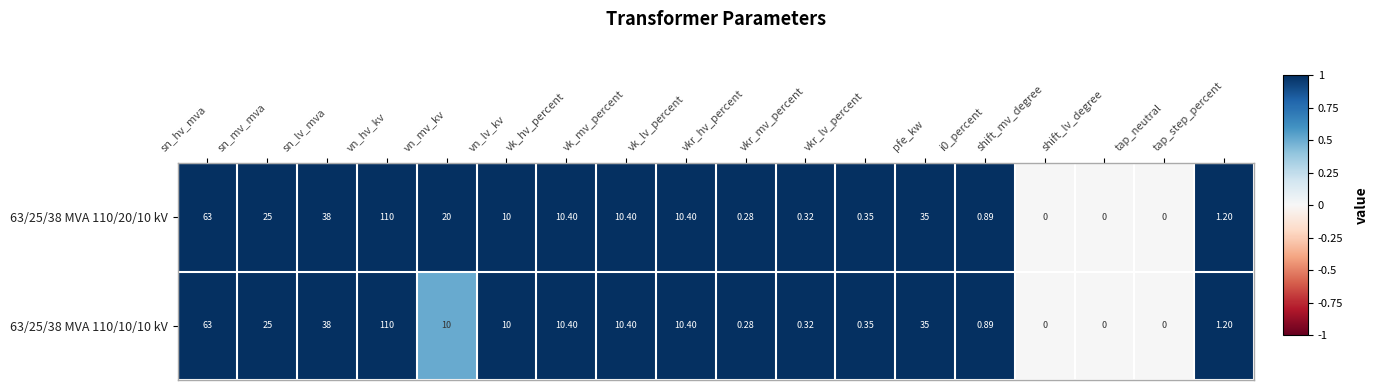

At which category is the sum across all series the highest?

vn_hv_kv